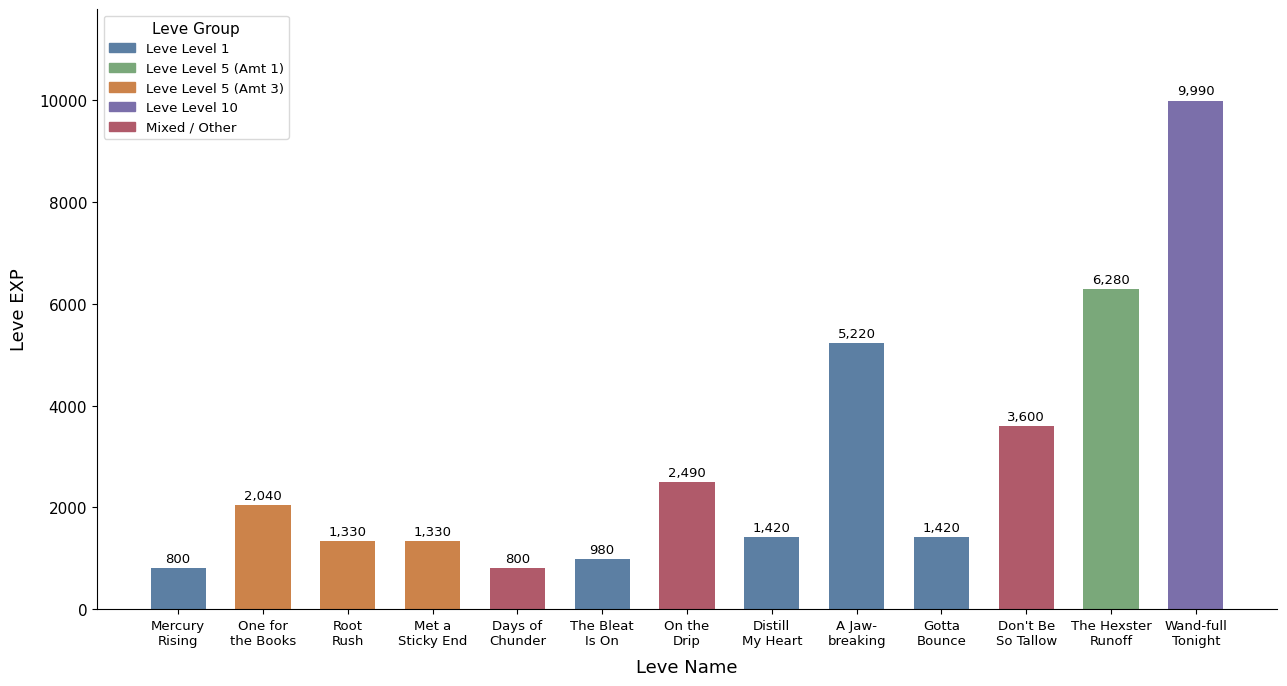

Count the number of categories in the chart.

13